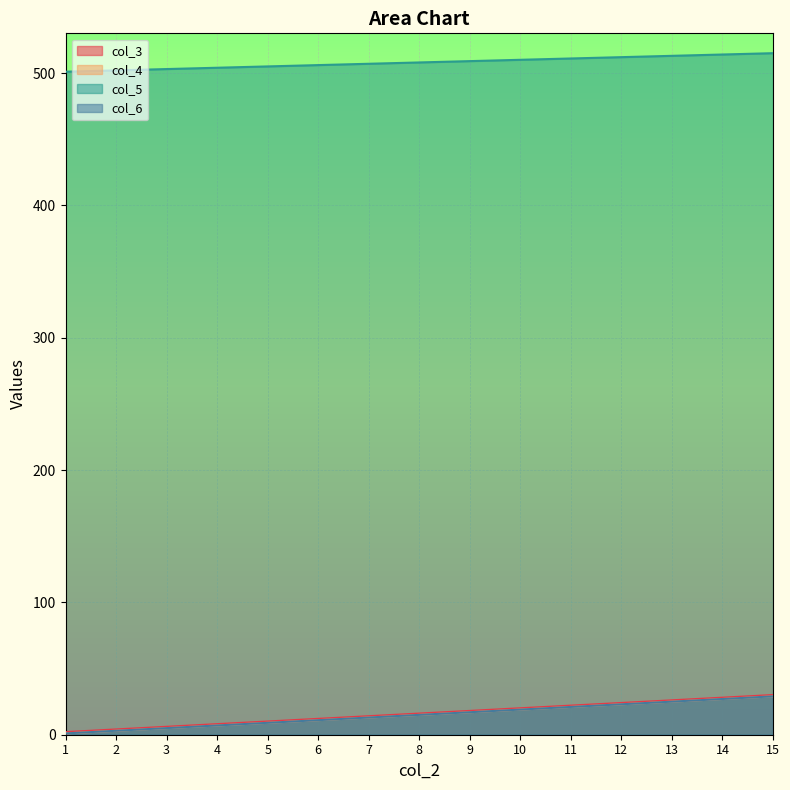

What is the approximate value of col_4 at 15?

29